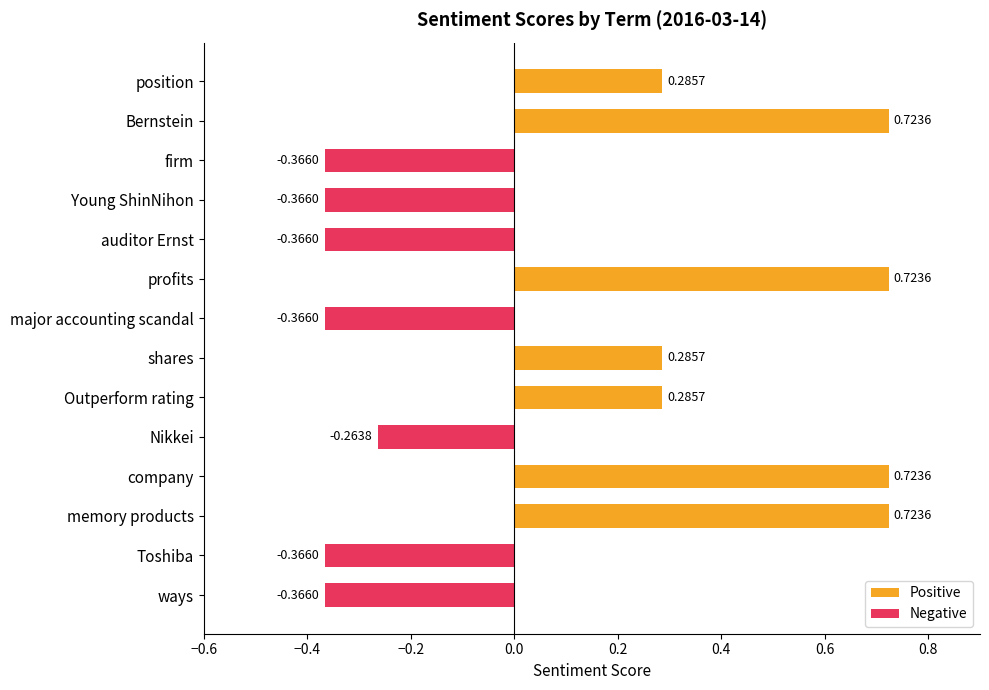

At which label is the value closest to 0?

Nikkei